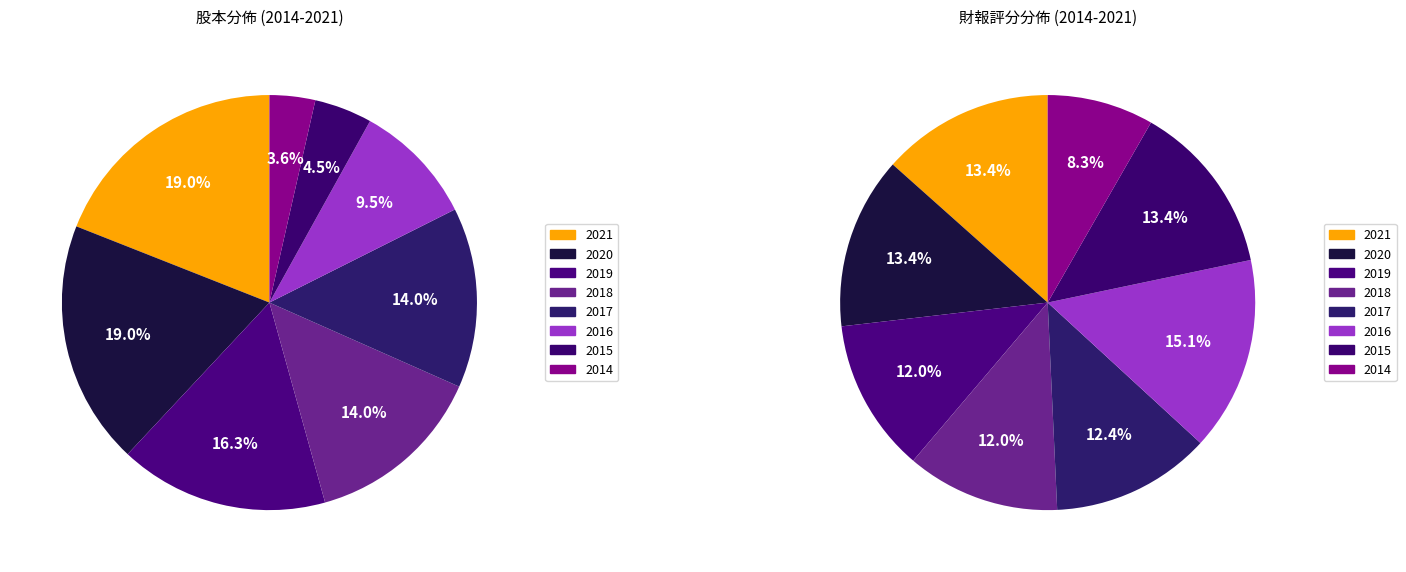

Which slice is the smallest?

2014